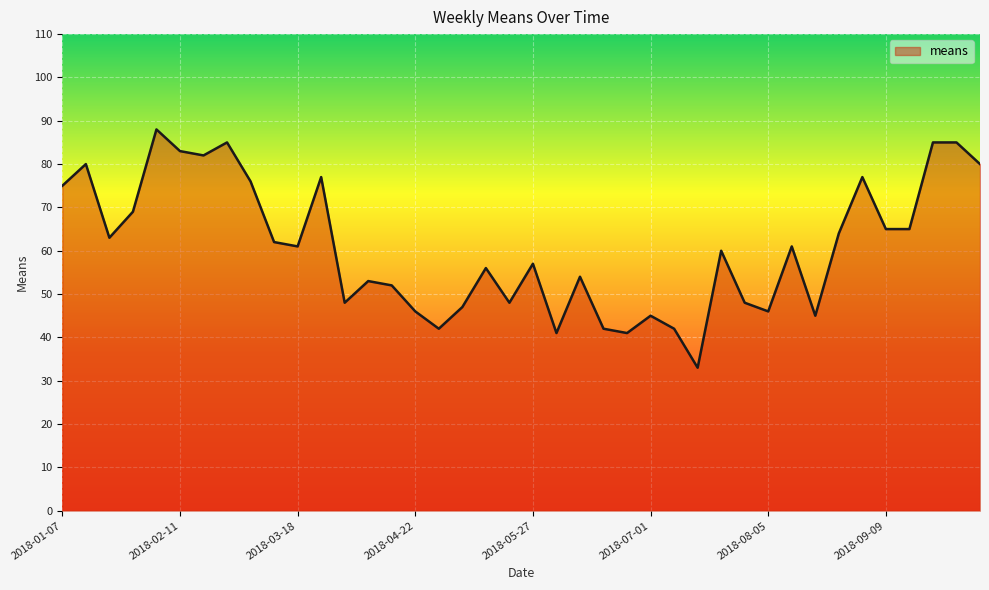

How many categories are shown in the chart?

40